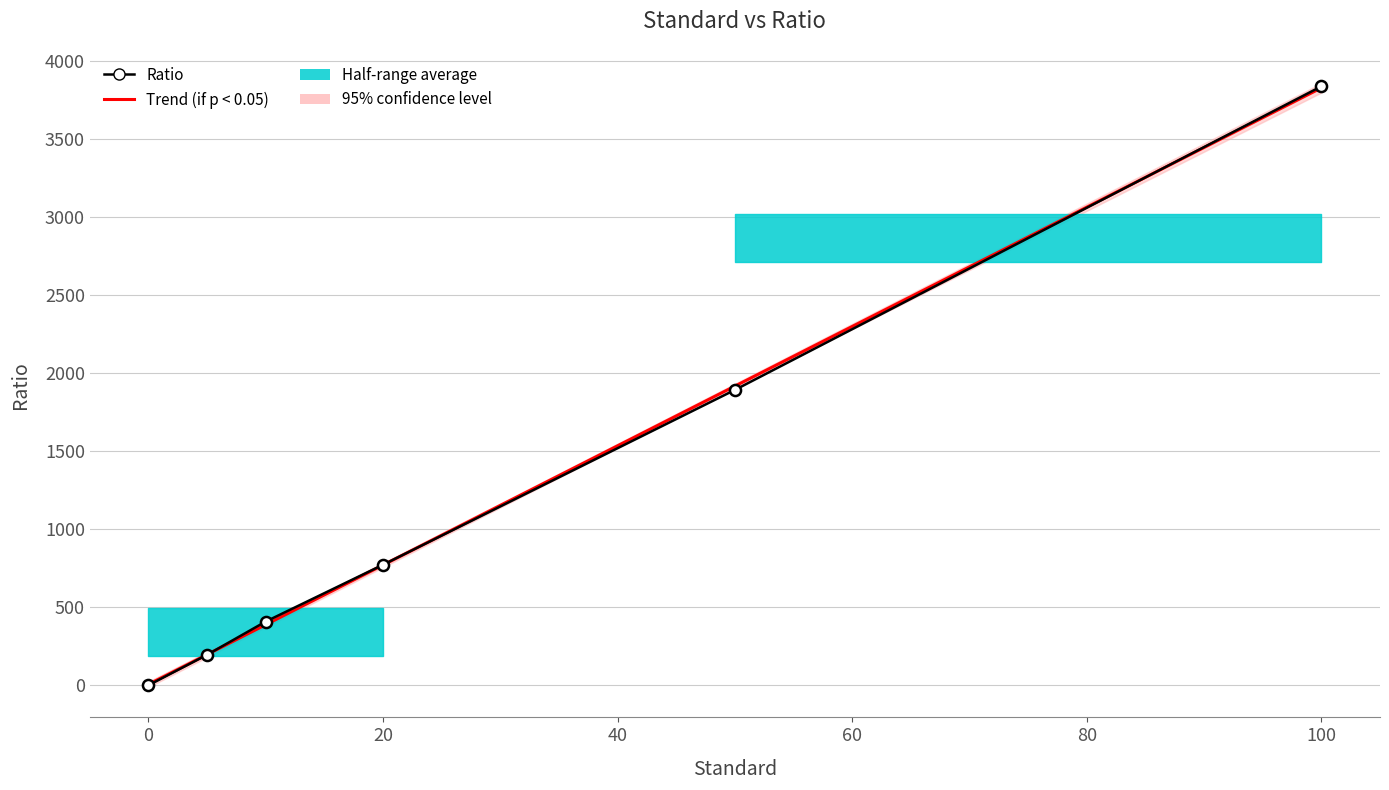

What is the sum of all values?

7106.5